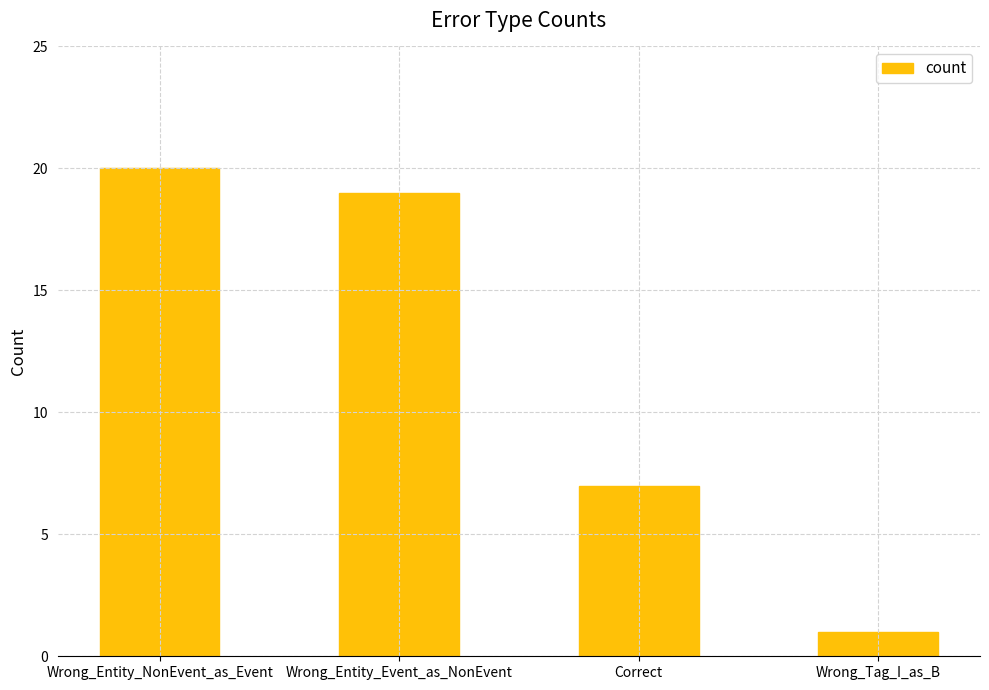

What is the label of the 1st bar from the right?

Wrong_Tag_I_as_B